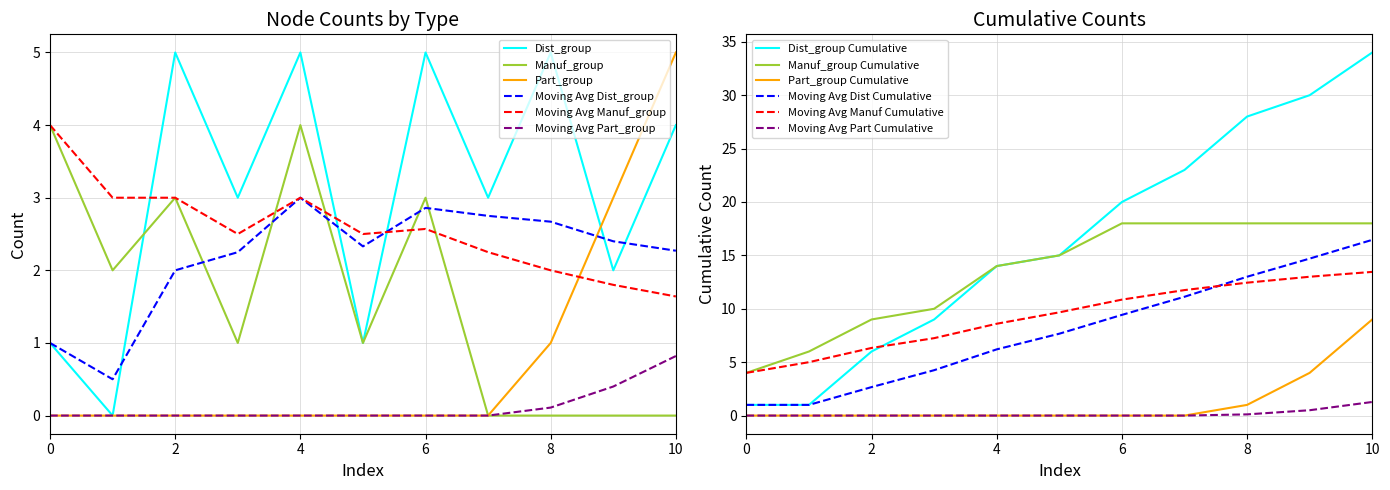

What is the spread (max minus min) of values at 3?

3.0